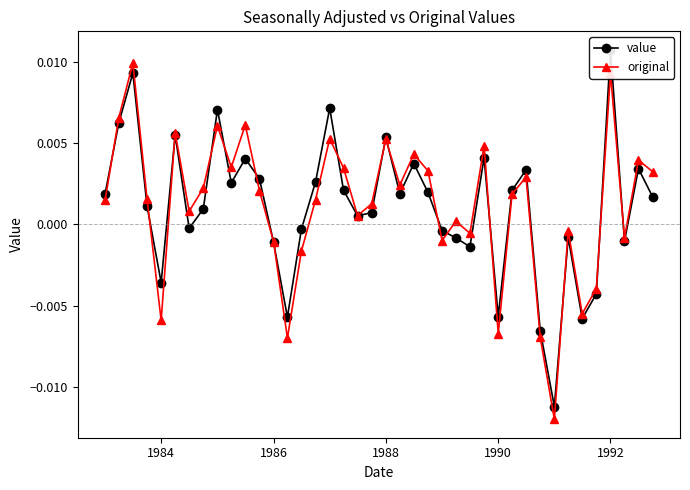

In original, how many points are lower than both neighbors (excluding endpoints)?

12